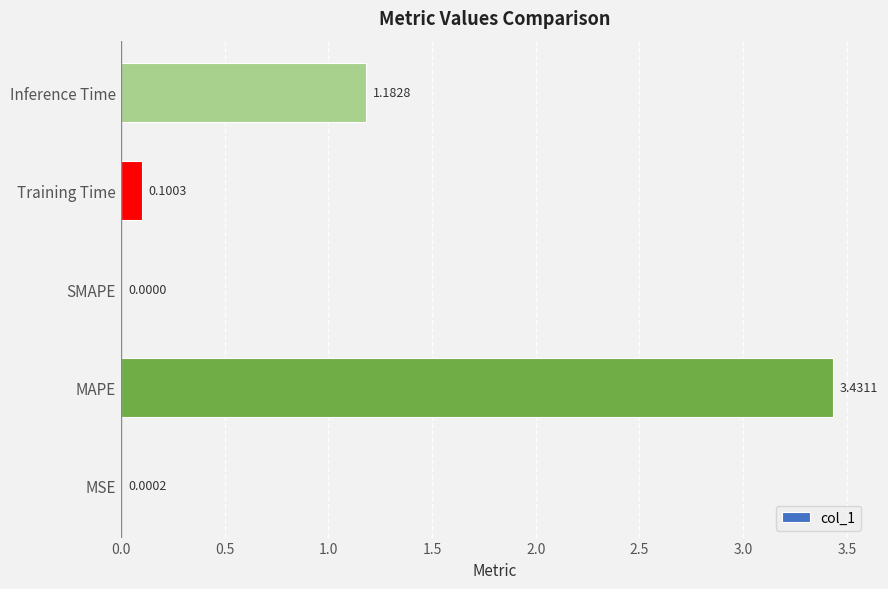

What is the change in value from SMAPE to Training Time?

+0.1